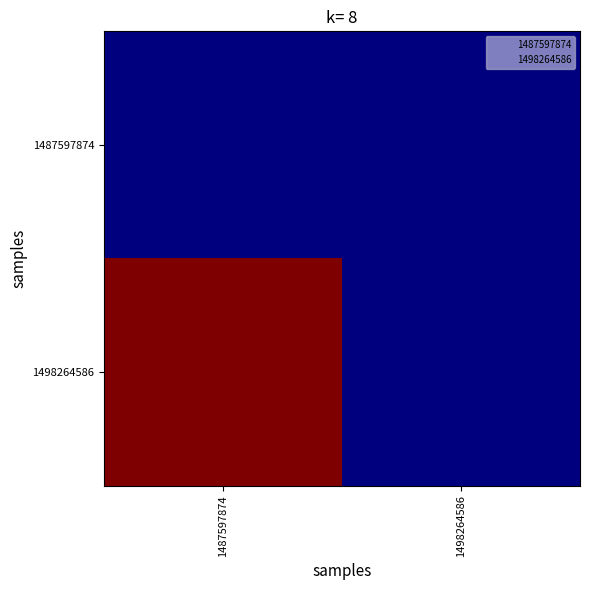

How many distinct data groups are displayed?

2